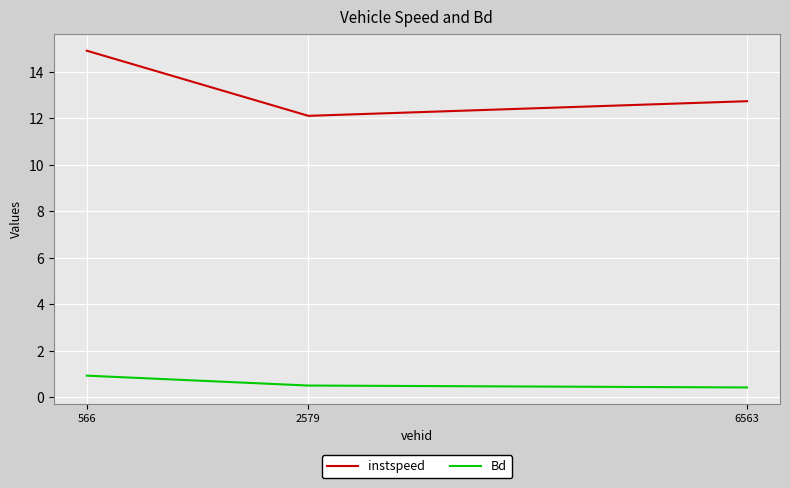

What is the difference between the second highest and minimum values in the instspeed series?

0.6